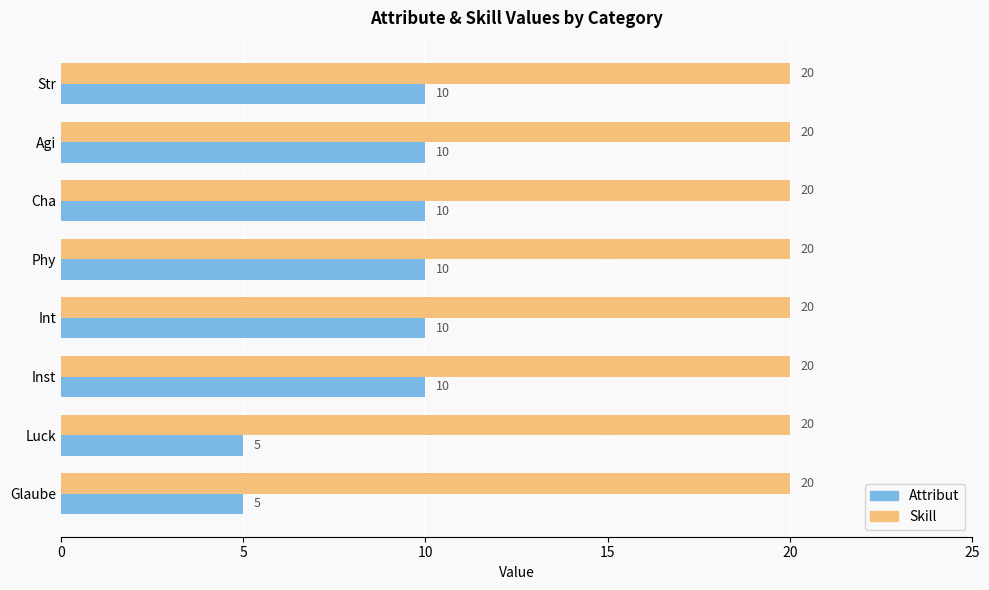

List the series in order of their peak value, lowest first.

Attribut, Skill